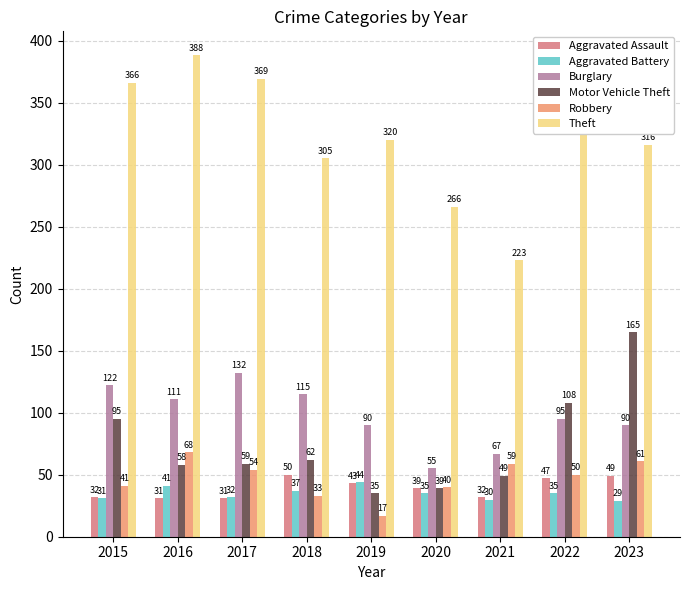

Reading left to right, what are all the values shown in this chart?

Aggravated Assault: 2015=32	2016=31	2017=31	2018=50	2019=43	2020=39	2021=32	2022=47	2023=49
Aggravated Battery: 2015=31	2016=41	2017=32	2018=37	2019=44	2020=35	2021=30	2022=35	2023=29
Burglary: 2015=122	2016=111	2017=132	2018=115	2019=90	2020=55	2021=67	2022=95	2023=90
Motor Vehicle Theft: 2015=95	2016=58	2017=59	2018=62	2019=35	2020=39	2021=49	2022=108	2023=165
Robbery: 2015=41	2016=68	2017=54	2018=33	2019=17	2020=40	2021=59	2022=50	2023=61
Theft: 2015=366	2016=388	2017=369	2018=305	2019=320	2020=266	2021=223	2022=371	2023=316